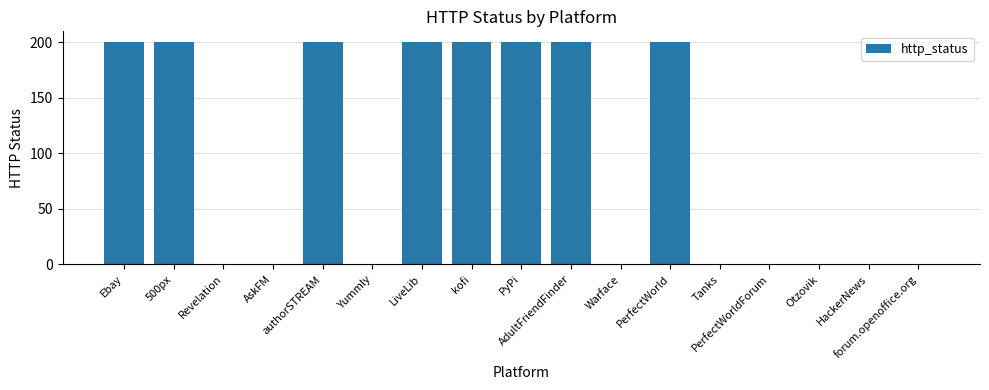

What is the greatest value displayed?

200